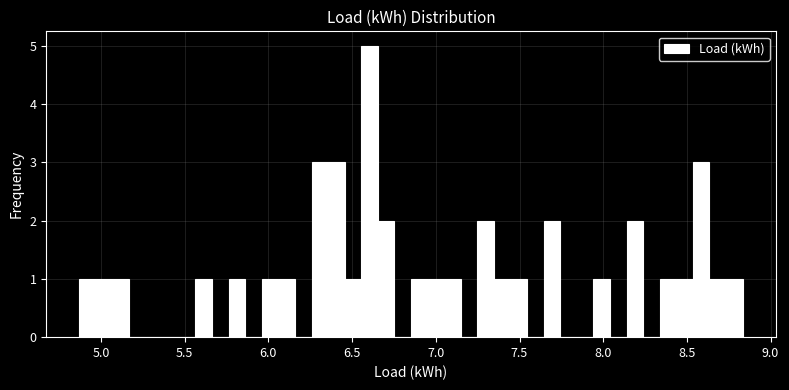

Around what value on the x-axis is the tallest bar? Give the approximate position of its centre, as read against the axis.

6.60